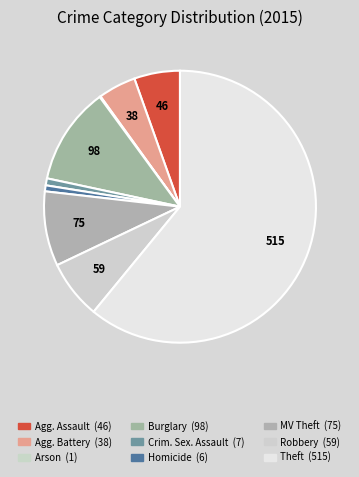

Rank the categories by value from lowest to highest.

Arson, Homicide, Criminal Sexual Assault, Aggravated Battery, Aggravated Assault, Robbery, Motor Vehicle Theft, Burglary, Theft